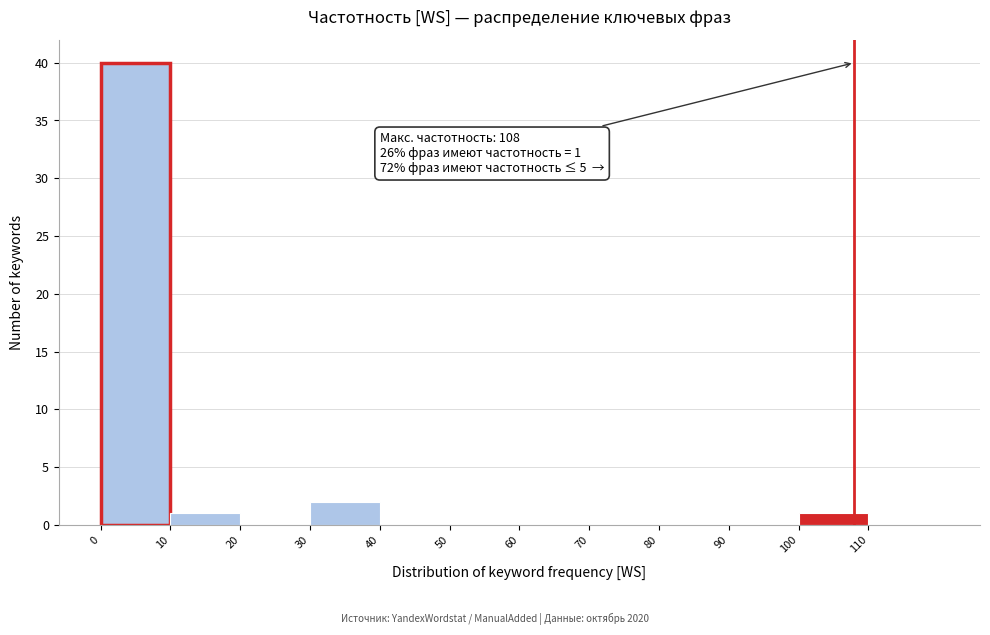

Which range on the x-axis has the tallest bar?

0 to 10